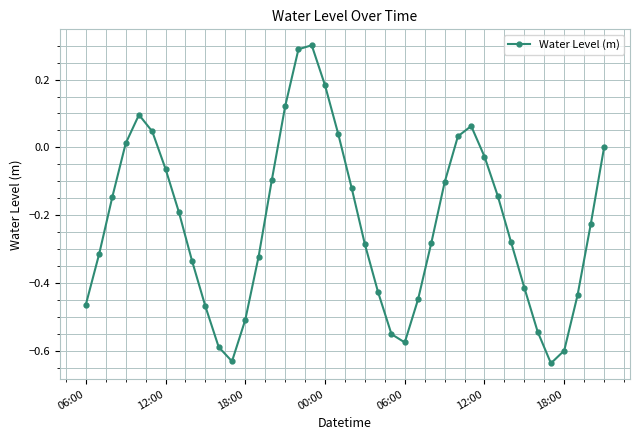

How many points are higher than both their immediate neighbors (excluding endpoints)?

3